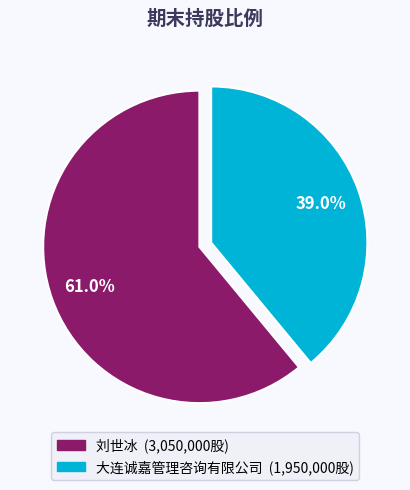

How many slices are in this pie chart?

2